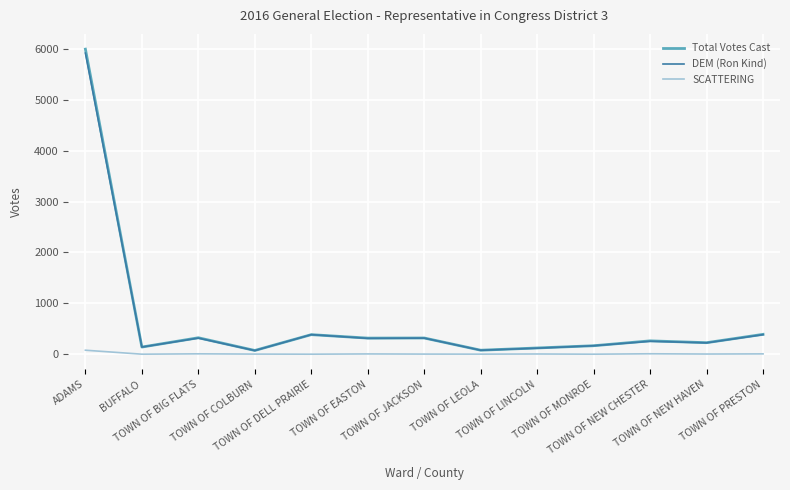

Which series has the largest range (max minus min)?

Total Votes Cast